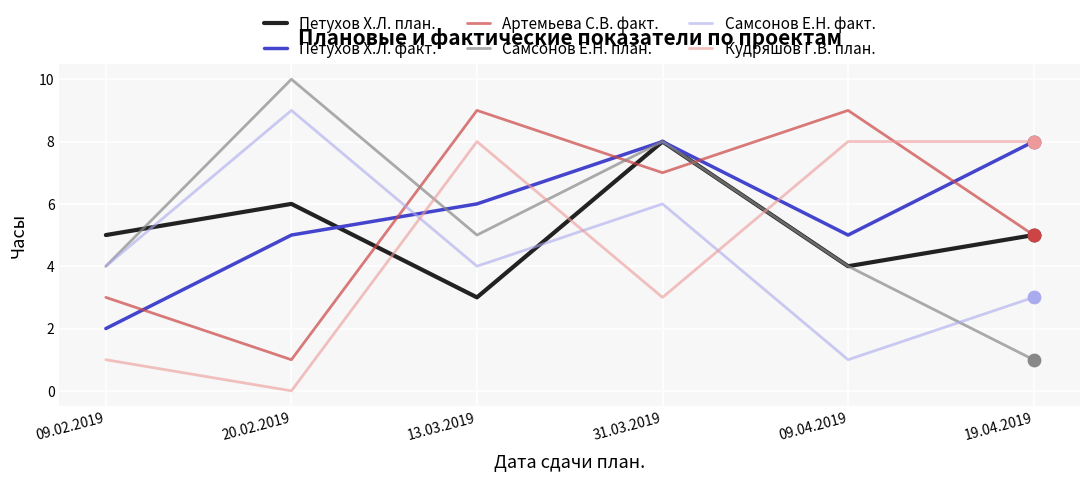

What are all the series names shown in the legend?

Петухов Х.Л. план., Петухов Х.Л. факт., Артемьева С.В. факт., Самсонов Е.Н. план., Самсонов Е.Н. факт., Кудряшов Г.В. план.